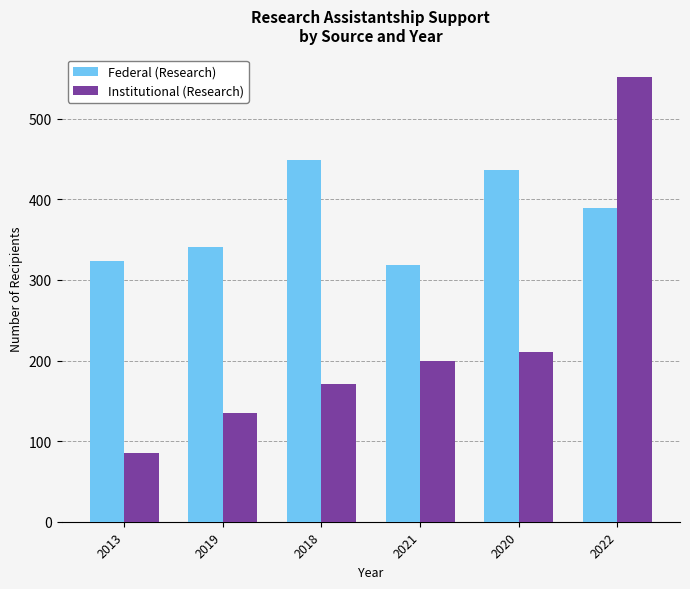

True or false: Institutional (Research) has a value of 264 at 2018.

False